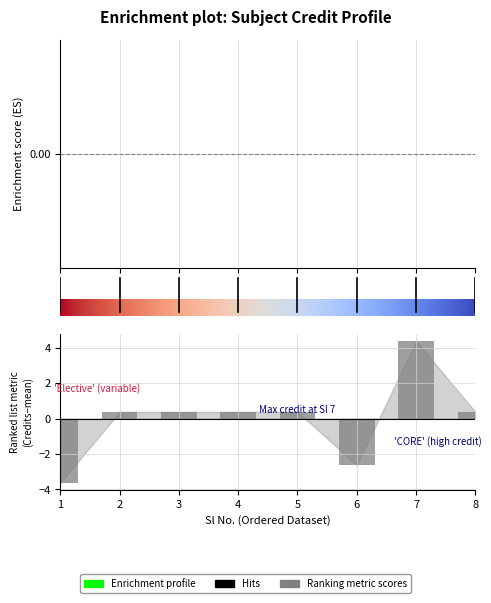

Reading right to left, extract all data points from this chart.

8=0.4	7=4.4	6=-2.6	5=0.4	4=0.4	3=0.4	2=0.4	1=-3.6